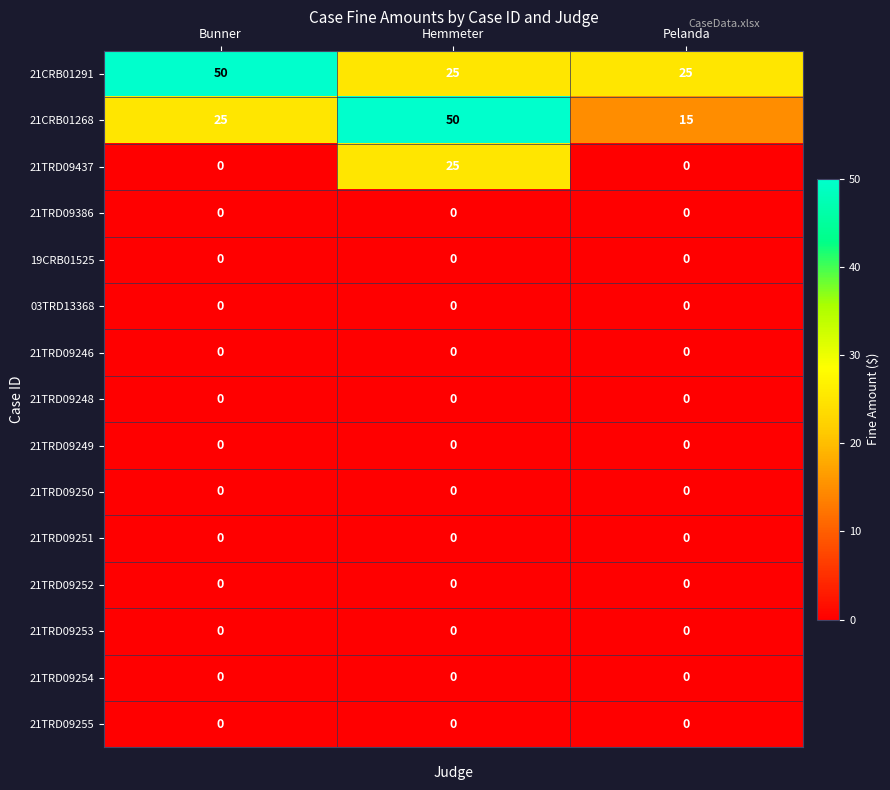

What is the approximate value of 21CRB01291 at Bunner, to the nearest 10?

50